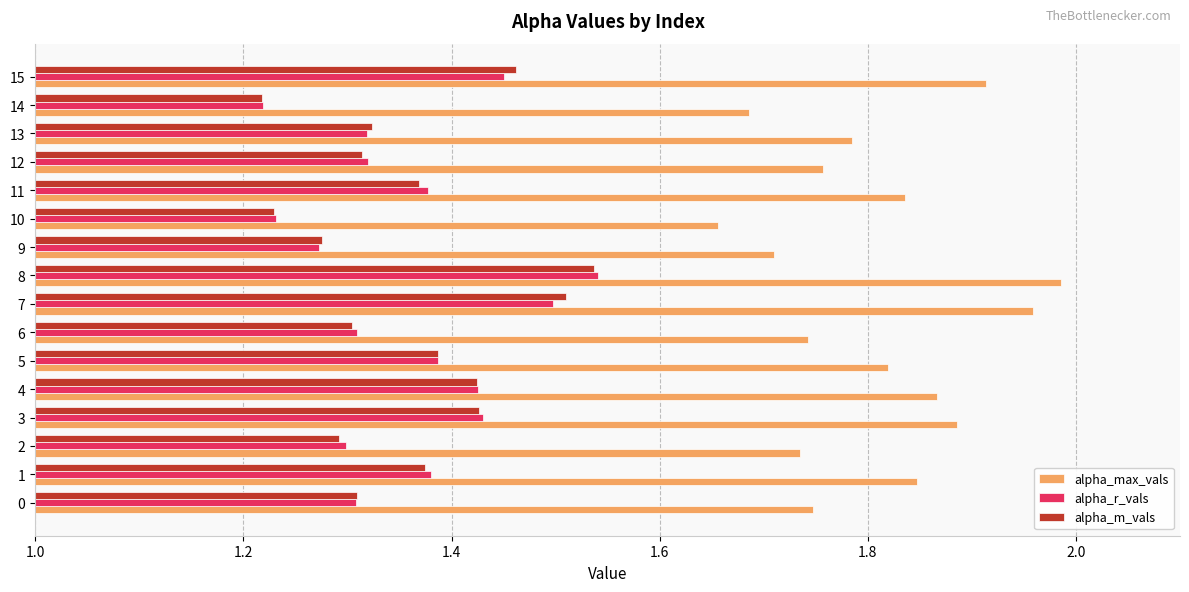

At how many categories does at least one series exceed 1?

16